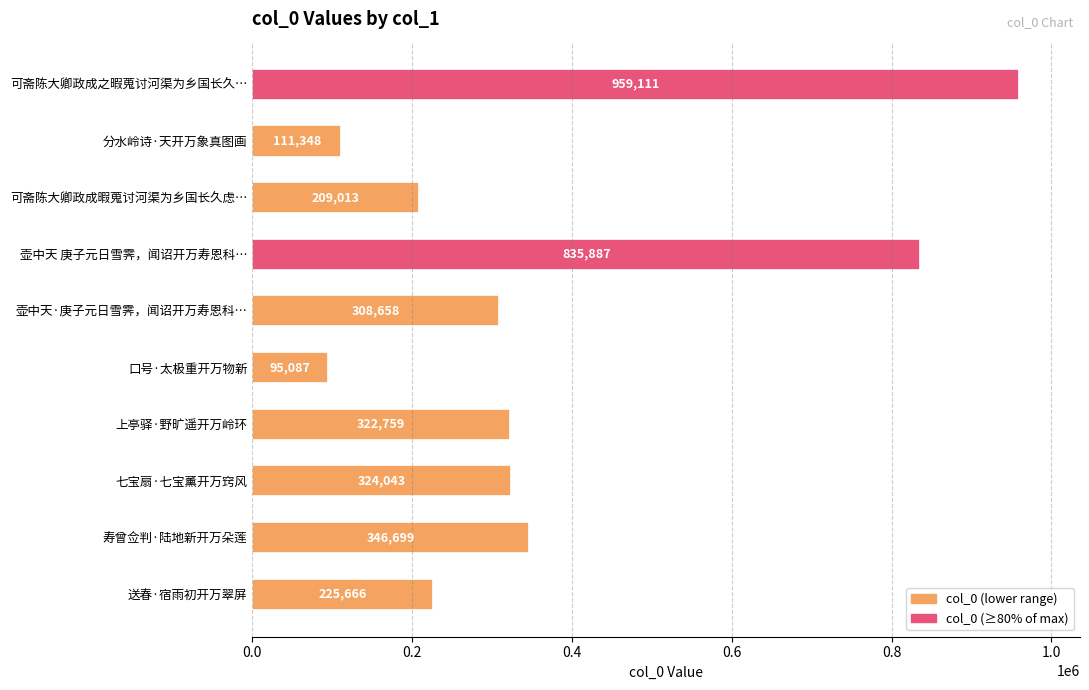

What is the average value?

373827